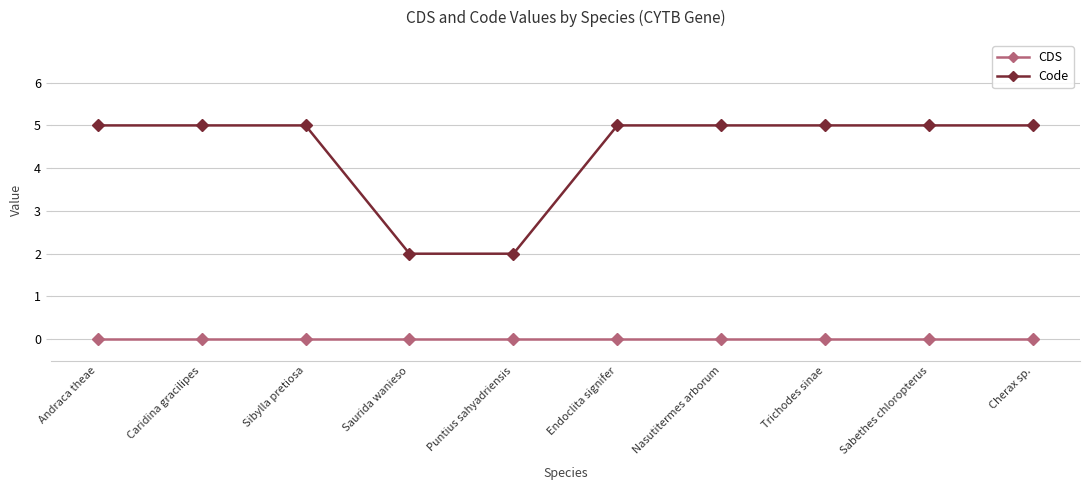

What position from the left is Saurida wanieso?

4